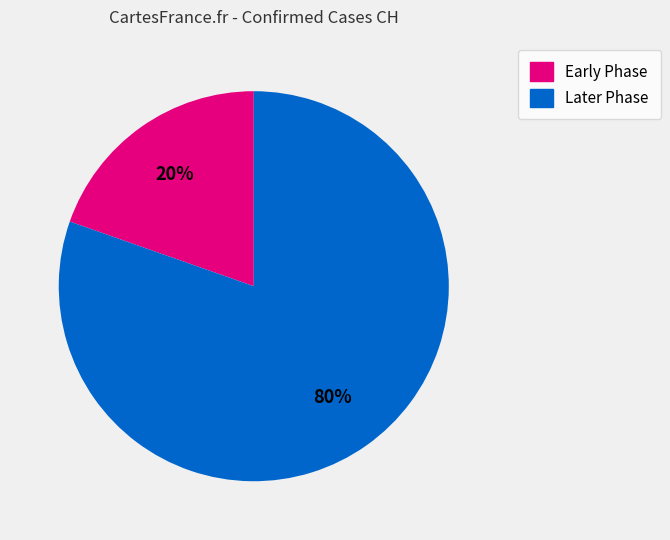

To the nearest percent, what is the average slice percentage?

50%